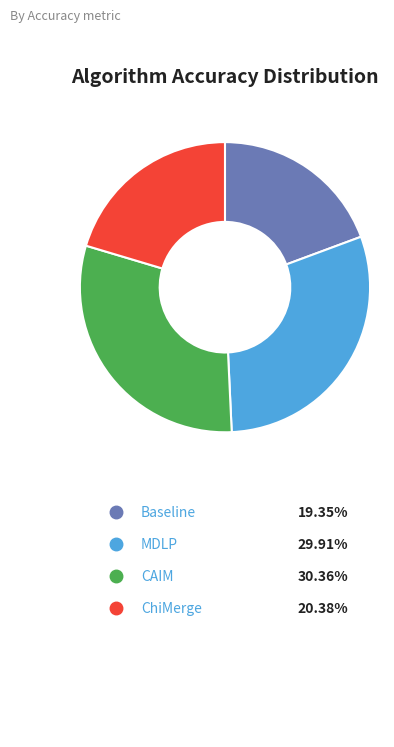

Is there any slice that represents more than half of the pie?

No